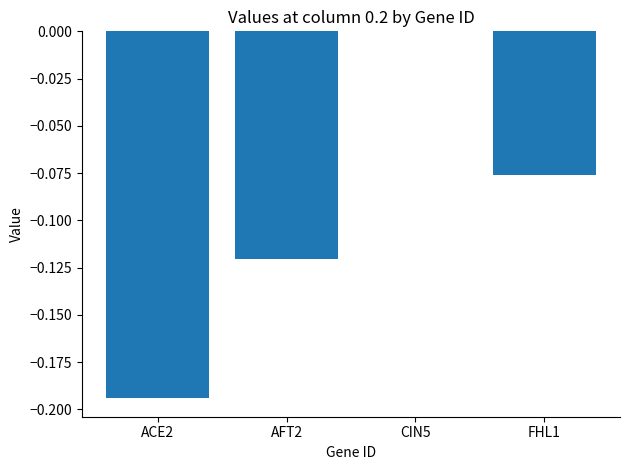

Are the bars horizontal?

No